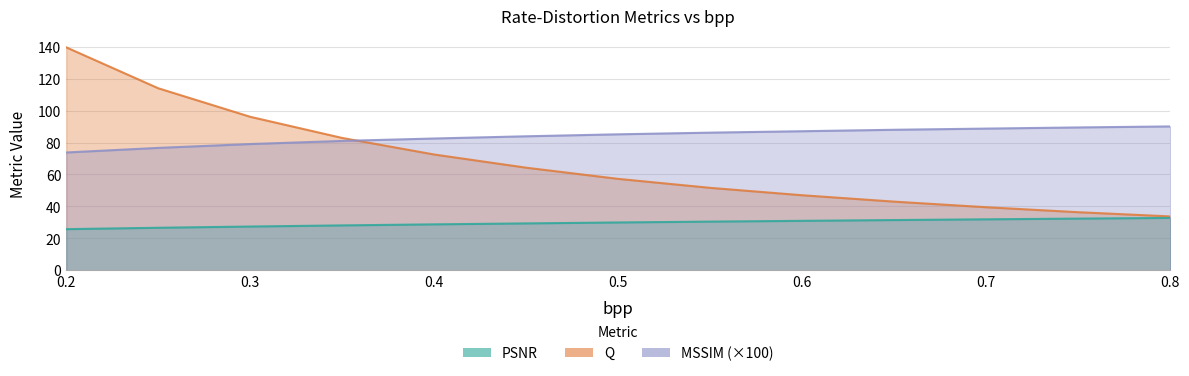

Which series ends up on top after the final intersection of Q and MSSIM?

MSSIM